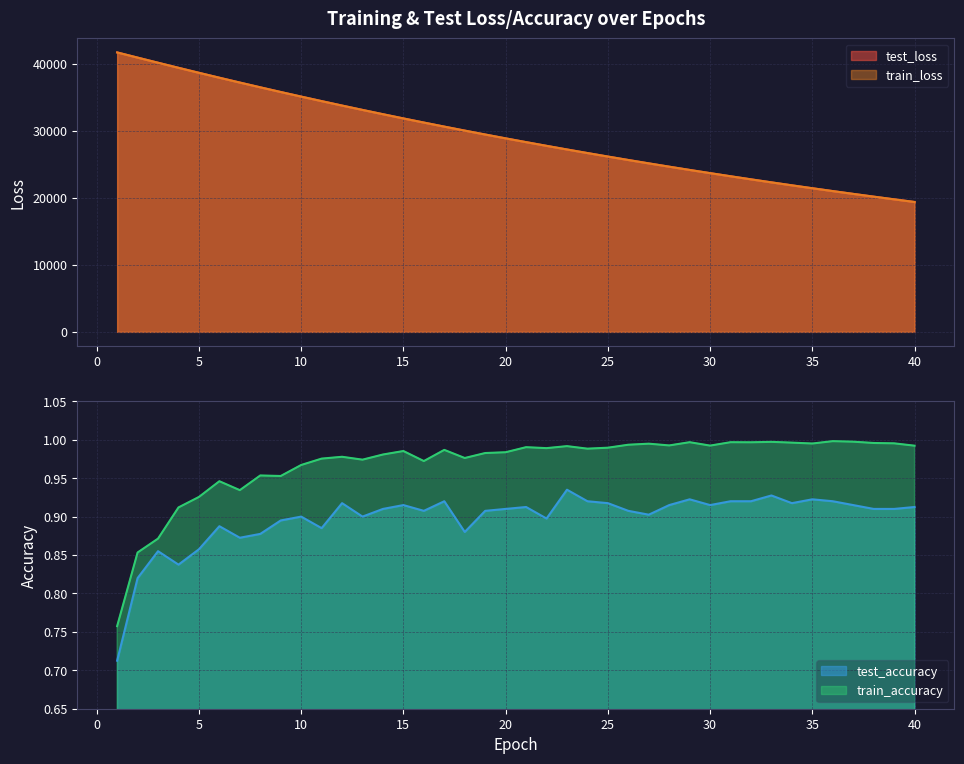

True or false: train_loss has more than 0 interior local peaks.

False